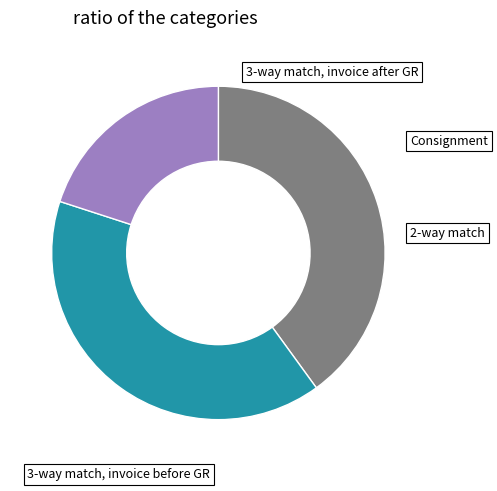

To the nearest percent, what is the difference between the largest and smallest slice percentages?

20%